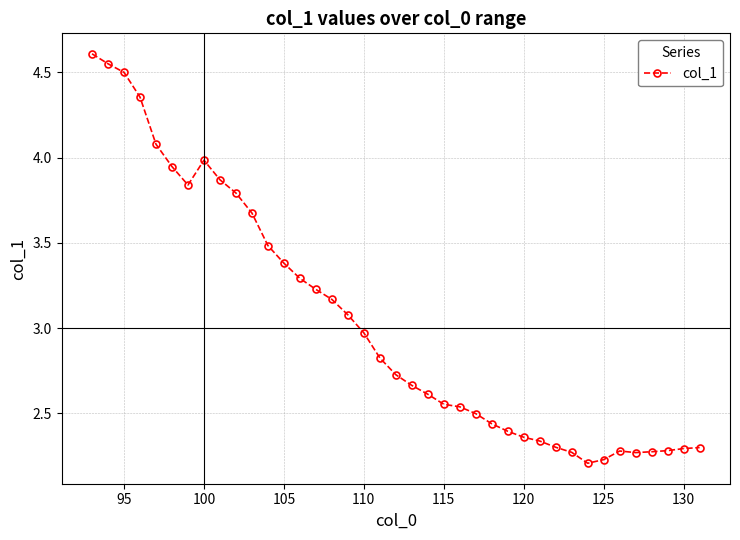

What is the maximum value shown in the chart?

4.6